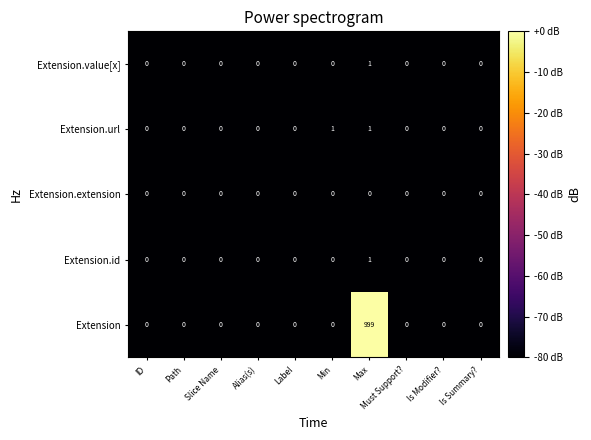

Which category has the highest value across all series?

Max